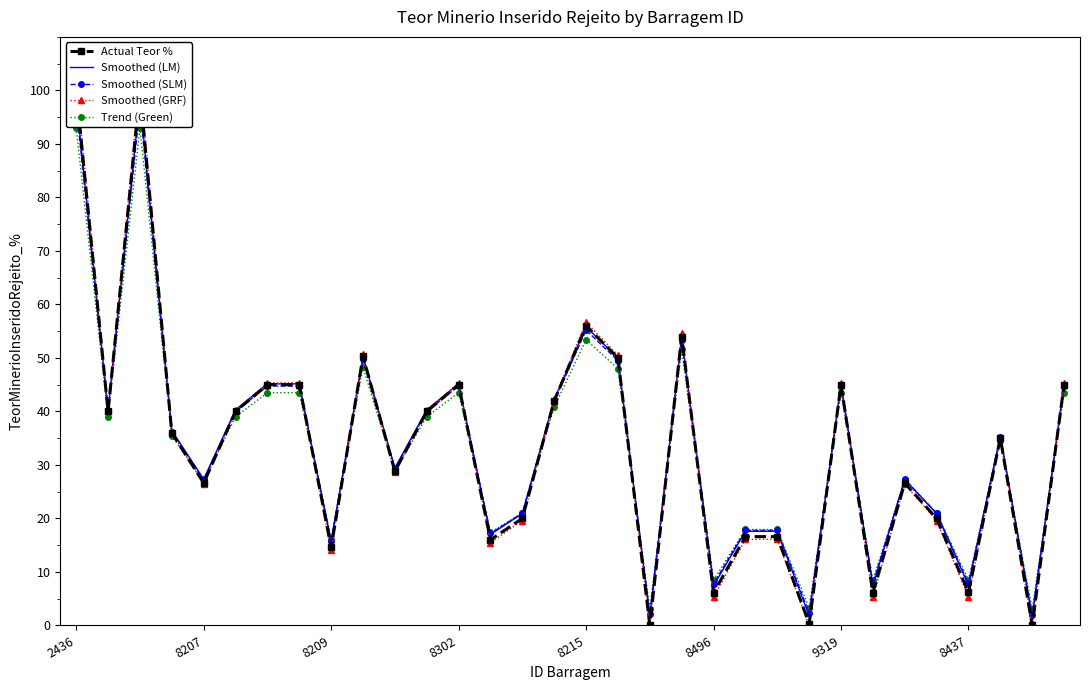

Is this an area chart (filled region under the line)?

No